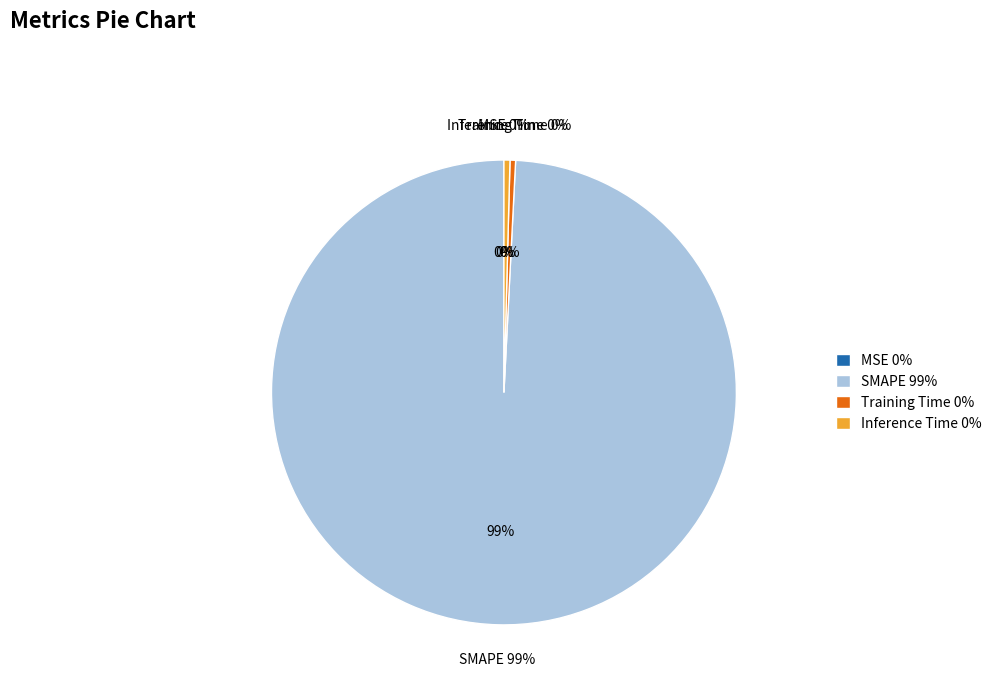

Rank the categories by value from lowest to highest.

MSE, Training Time, Inference Time, SMAPE